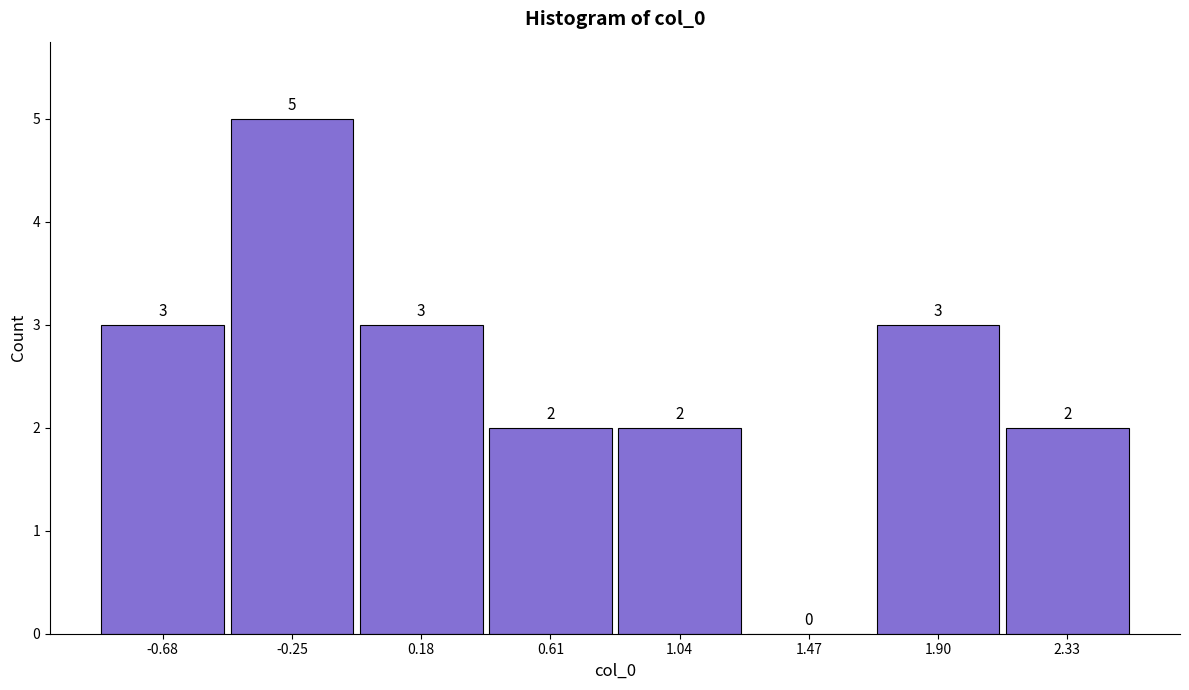

Which range on the x-axis has the tallest bar?

-0.45 to -0.05